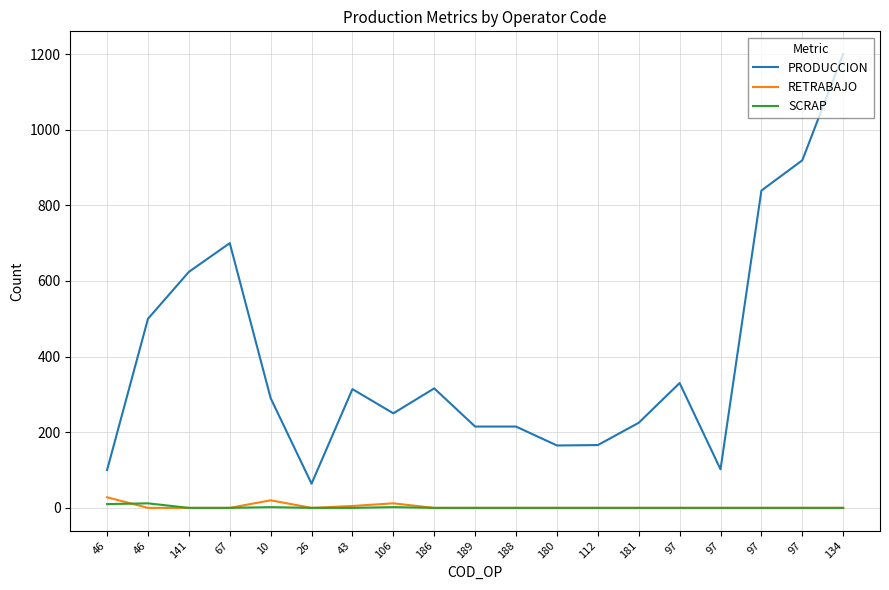

Reading right to left, list all the values displayed in this chart.

PRODUCCION: 1200	919	839	102	330	225	166	165	215	215	316	250	314	64	290	700	624	500	100
RETRABAJO: 0	0	0	0	0	0	0	0	0	0	0	12	5	0	20	0	0	0	28
SCRAP: 0	0	0	0	0	0	0	0	0	0	0	2	0	0	2	0	0	12	10